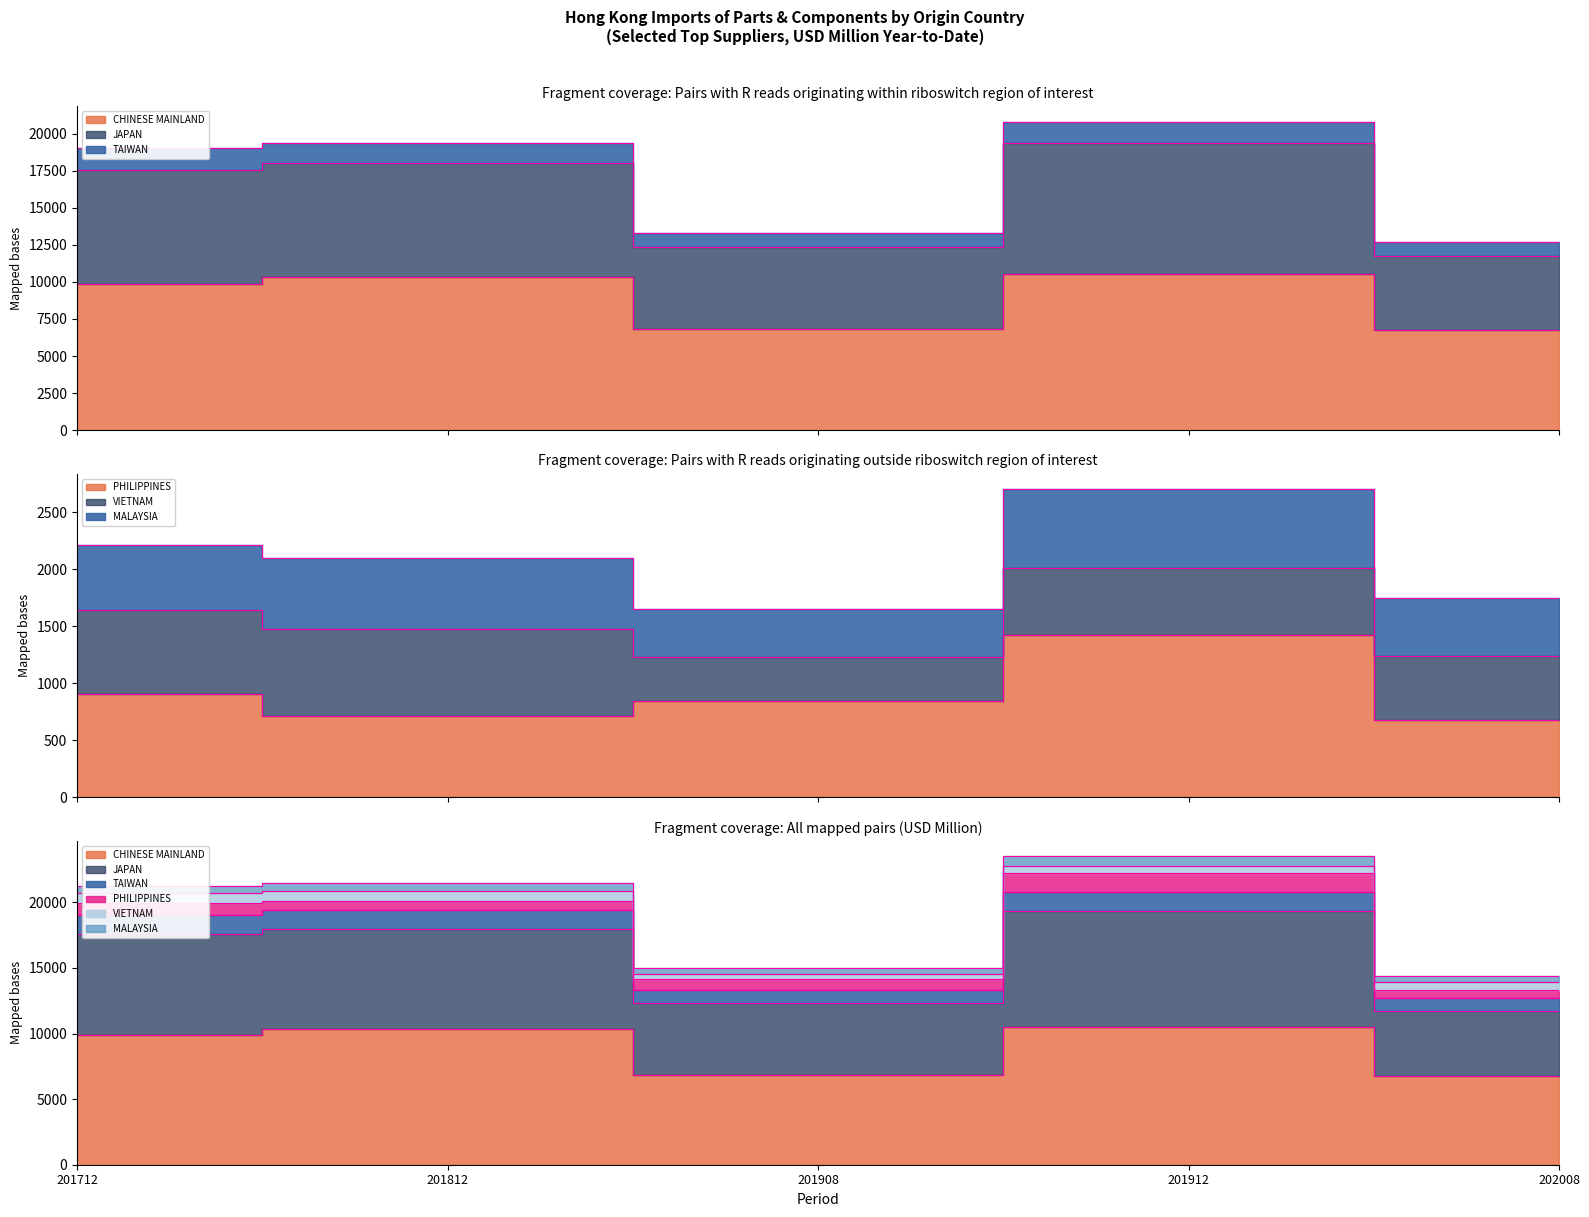

True or false: JAPAN and PHILIPPINES cross at least once.

False